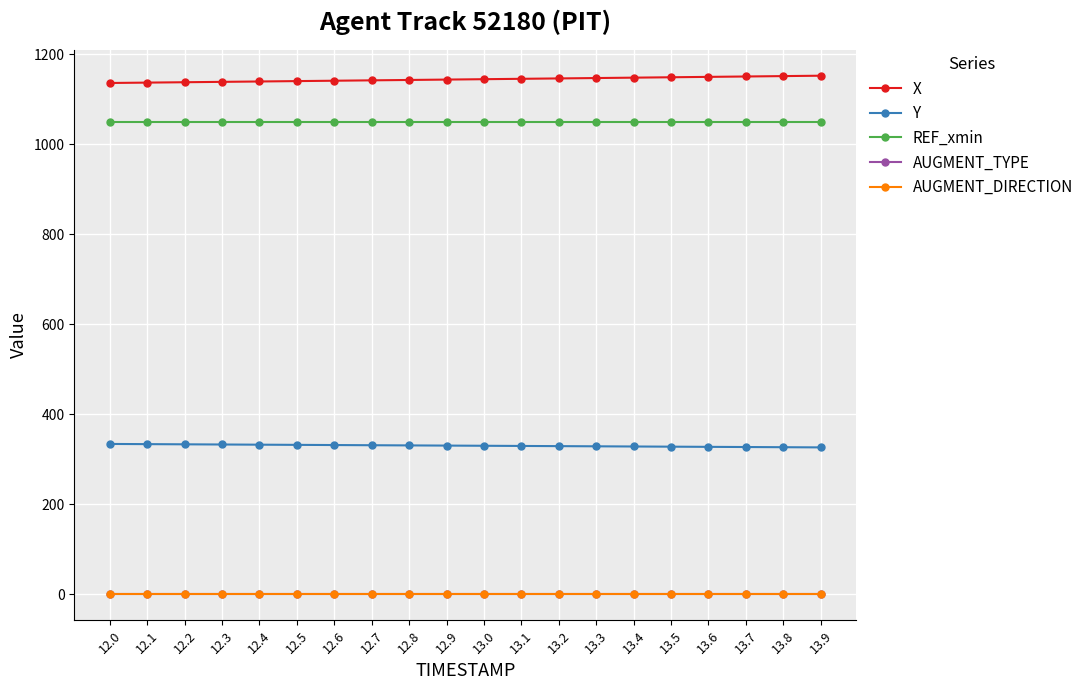

Does the chart display data point markers on the line(s)?

Yes